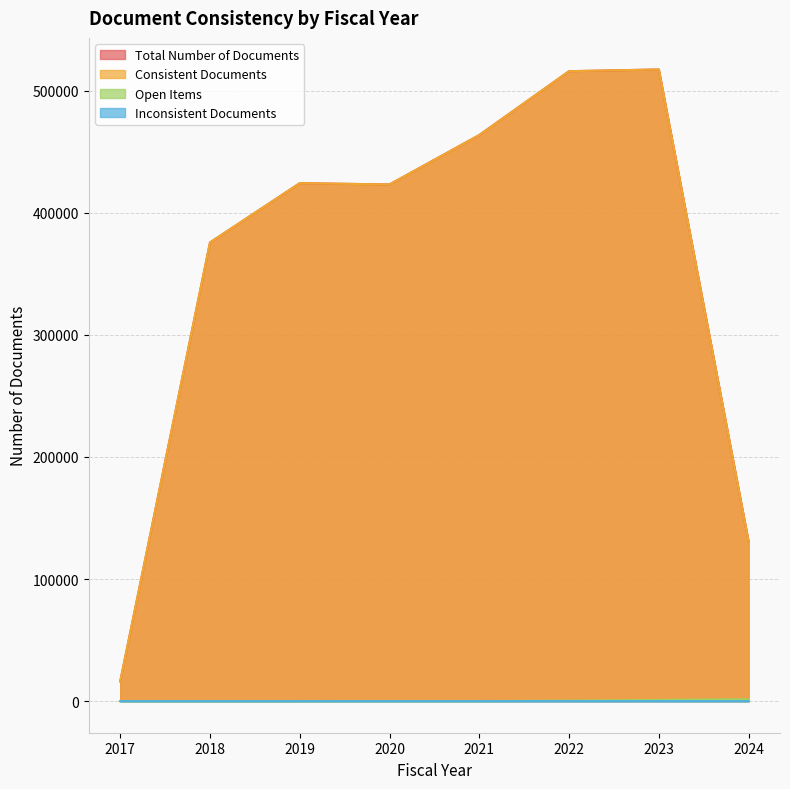

What is the average value of the Total Number of Documents series?

358292